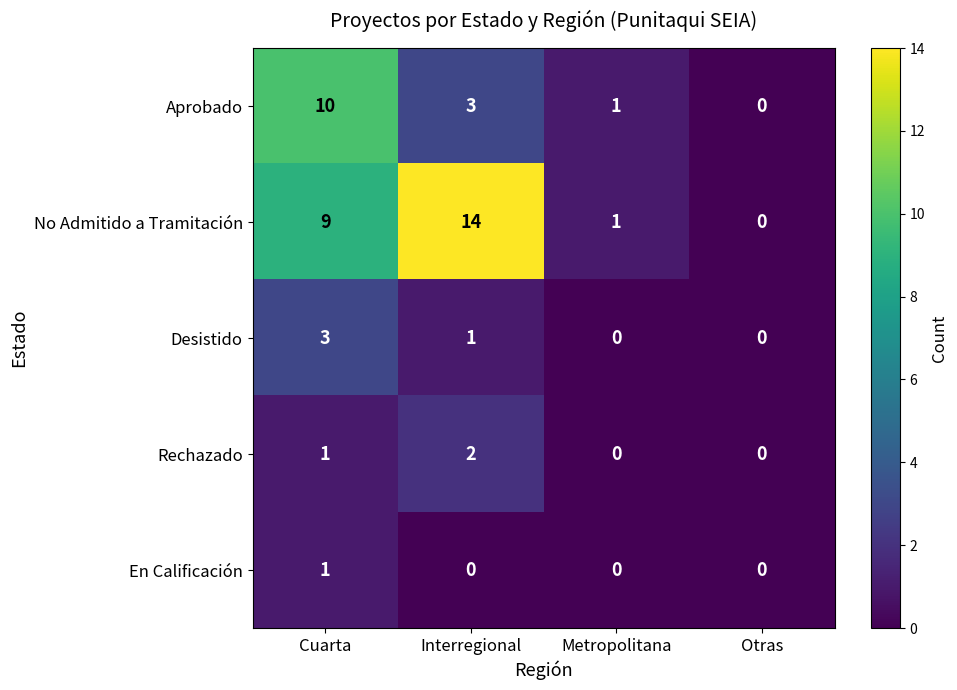

How many categories are shown in the chart?

4